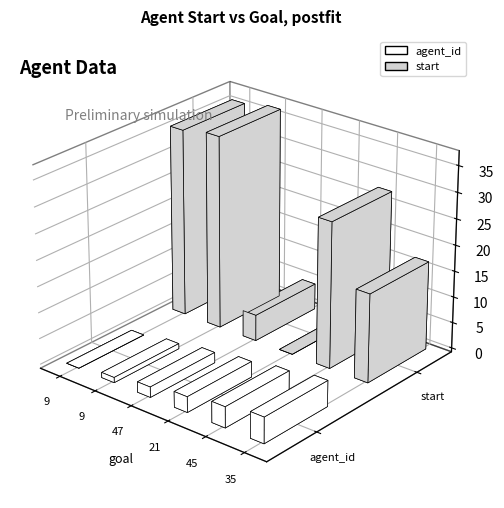

What is the value of the start bar at the 2nd from the left?

36